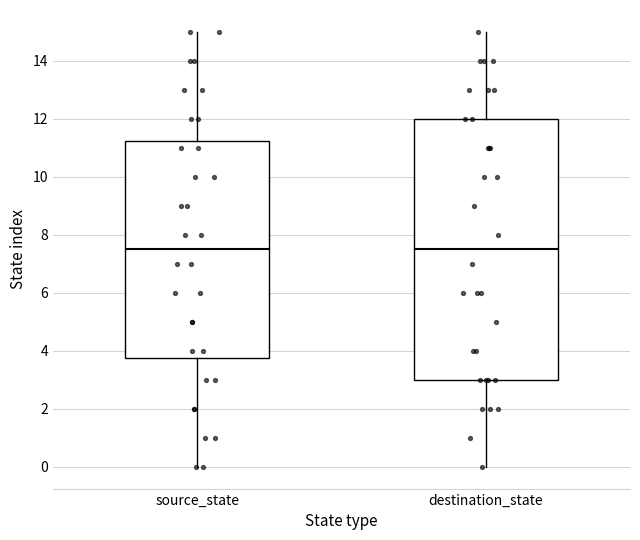

Where does the median line of the box for destination_state sit on the y-axis? The values are not printed on the chart, so give them approximately, as read against the axis.

7.6